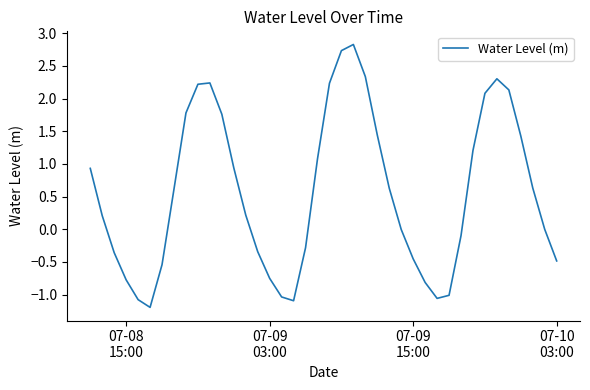

What is the minimum value shown in the chart?

-1.2